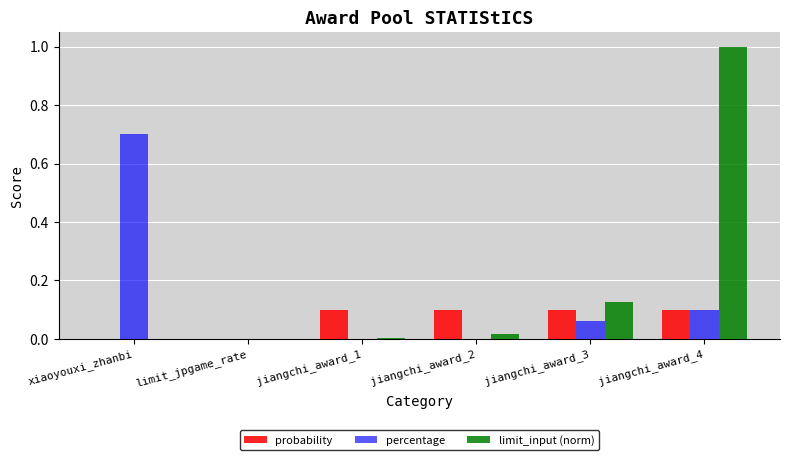

True or false: limit_input (norm) has a value of 0.0 at limit_jpgame_rate.

True